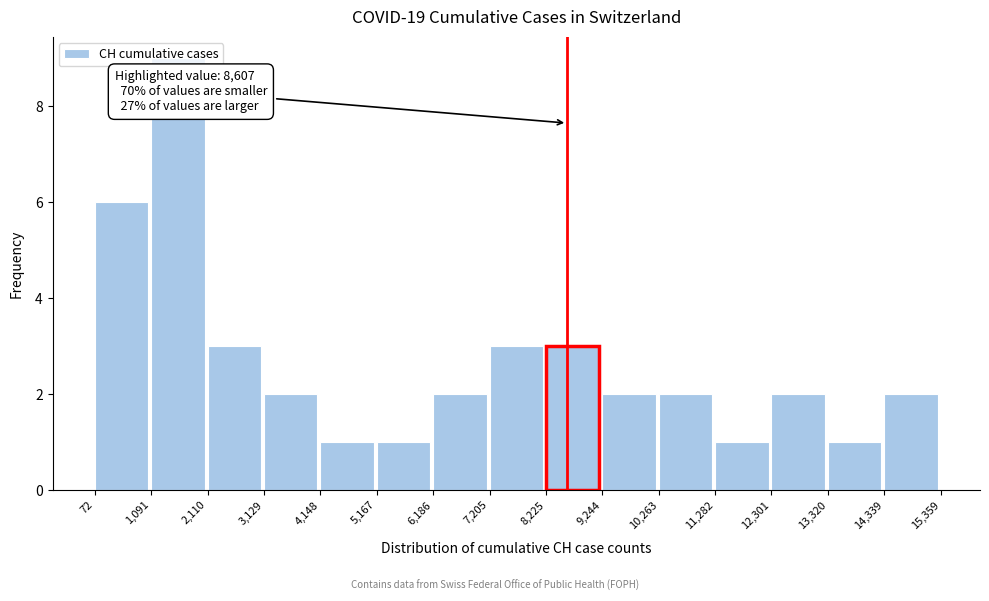

Over which range of the x-axis is the bar tallest?

1,091 to 2,110